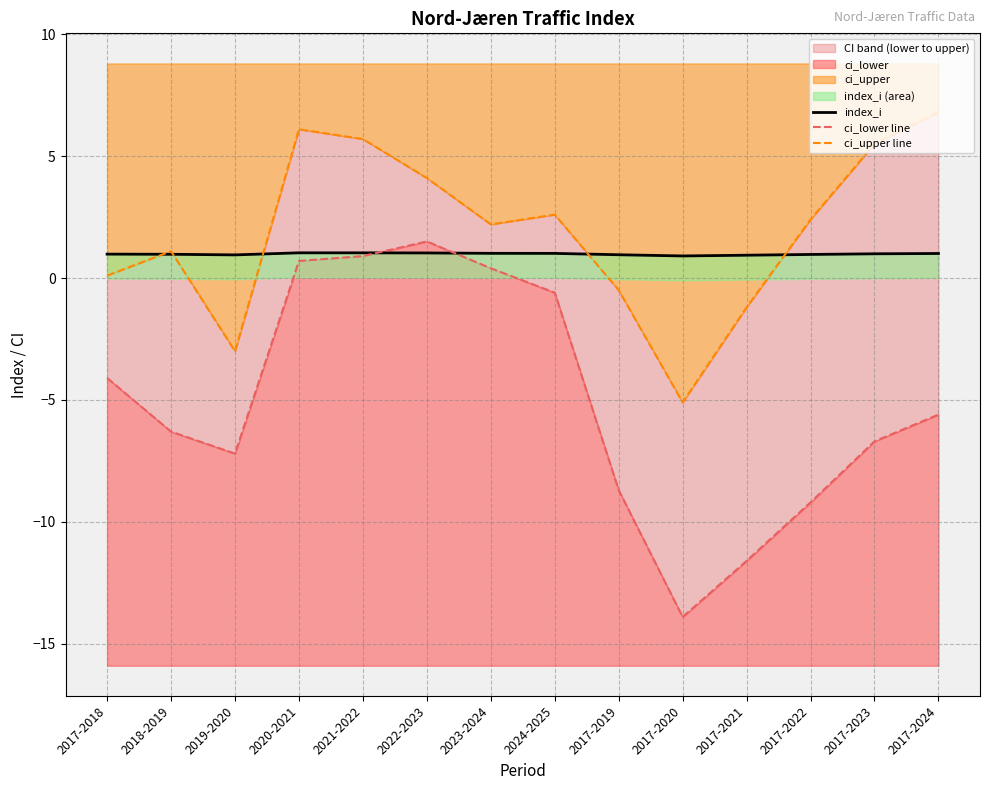

At which category does ci_upper line reach its first local peak?

2018-2019